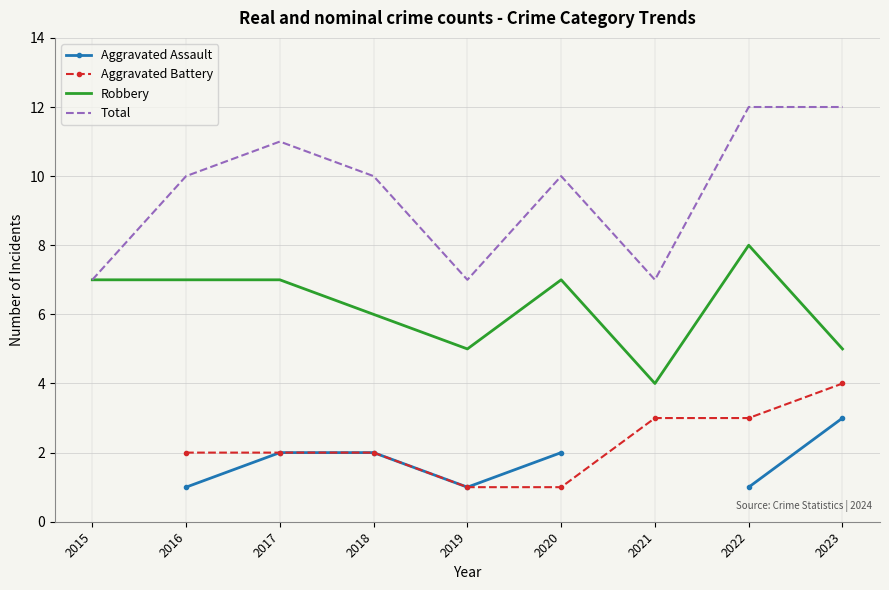

What is the sum of all Robbery values?

56